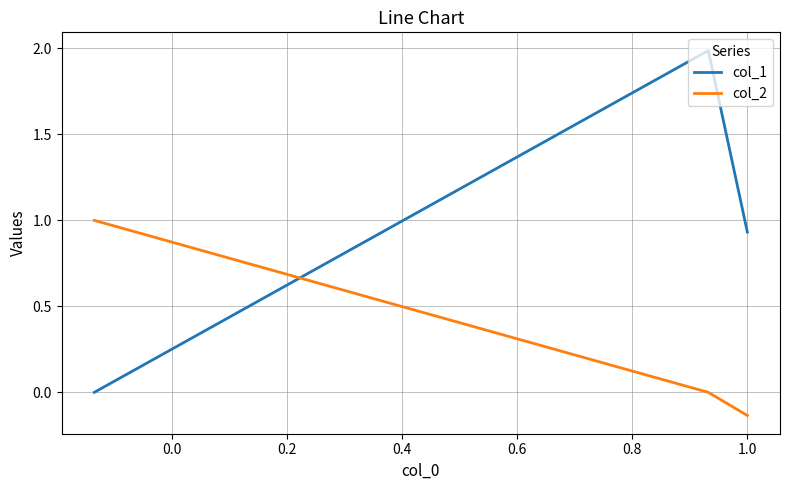

How many negative values does the col_2 series have?

1